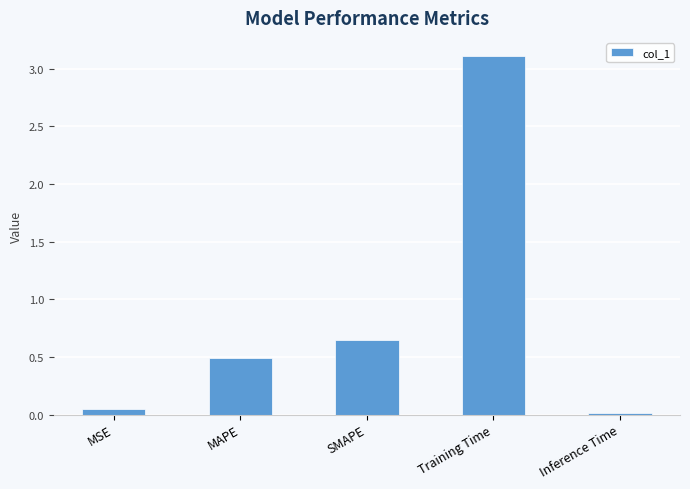

What position from the left is MSE?

1